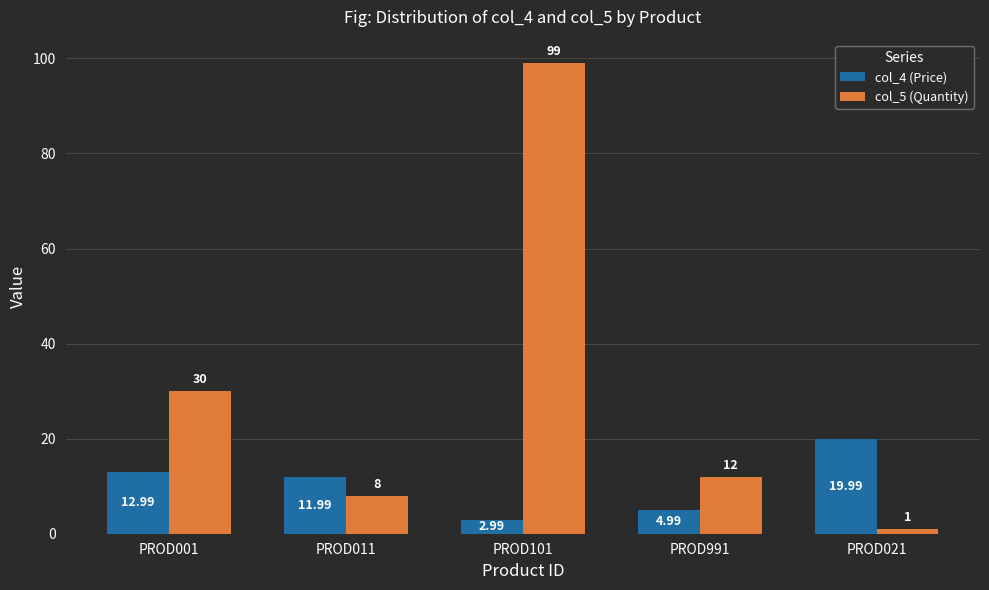

Between PROD001 and PROD021, which series saw the biggest shift?

col_5 (Quantity)